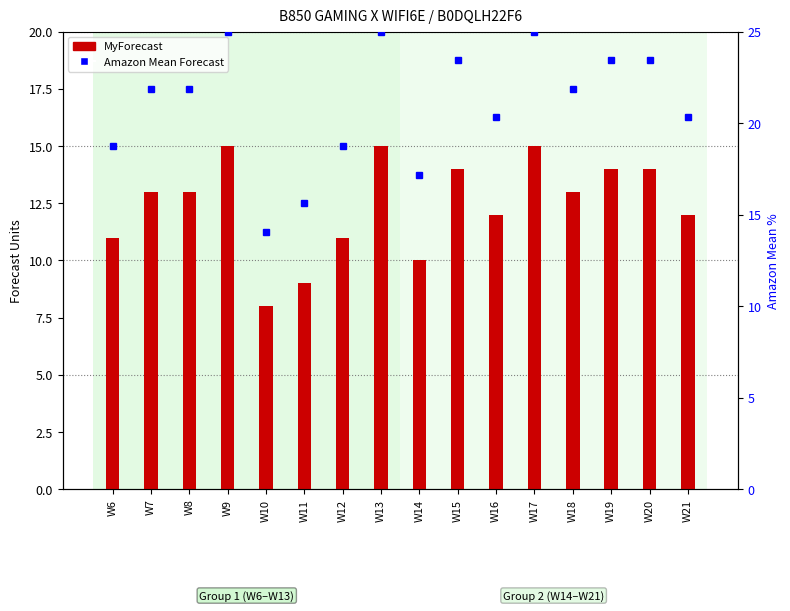

Which has a higher value, W8 or W7?

W8